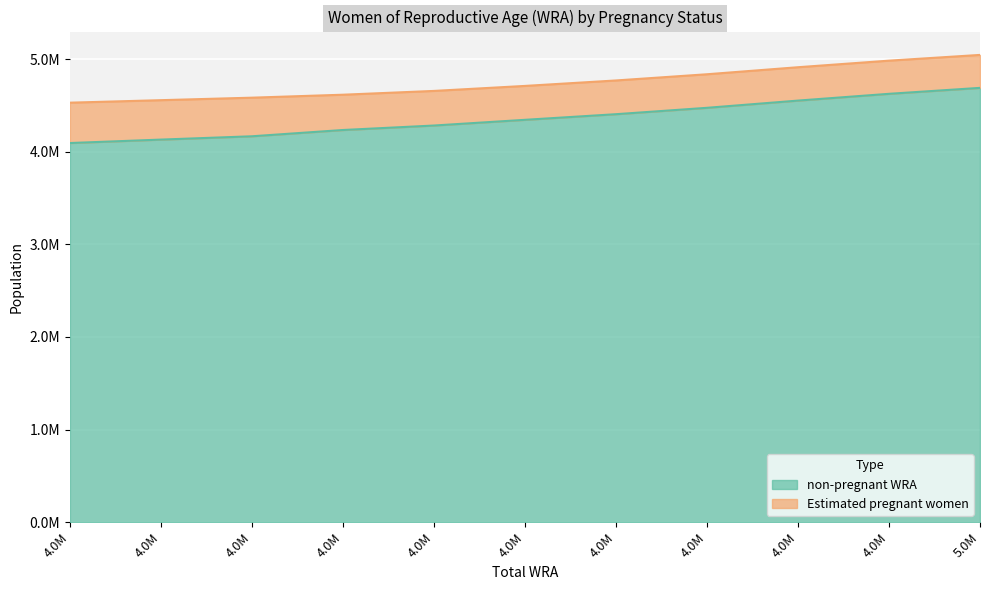

What is the difference between the second highest and second lowest values?

494560.9